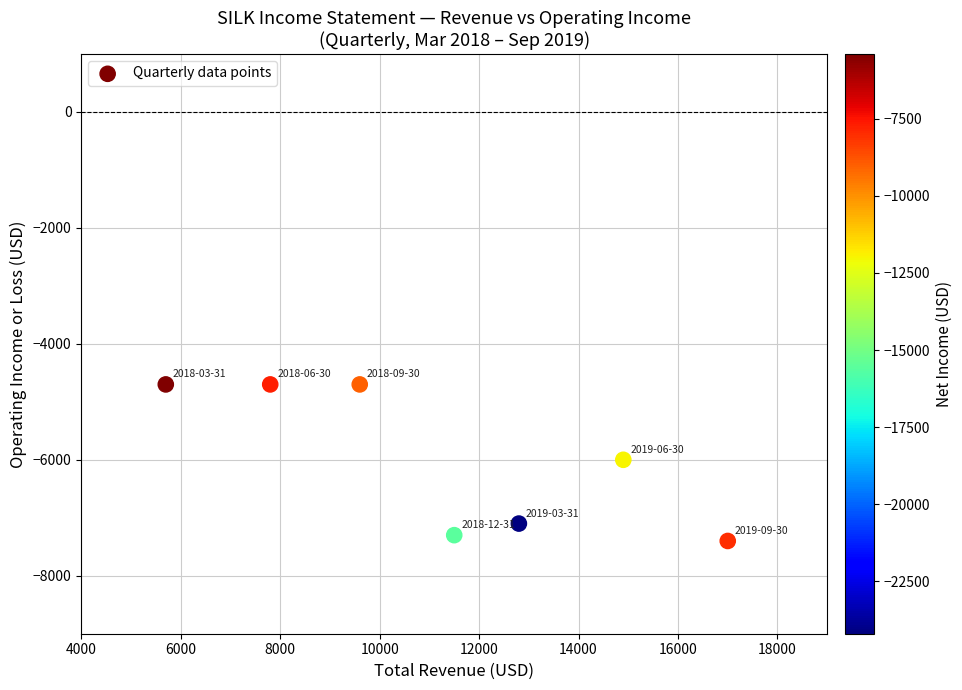

What is the range of Y values (max minus min)?

2700